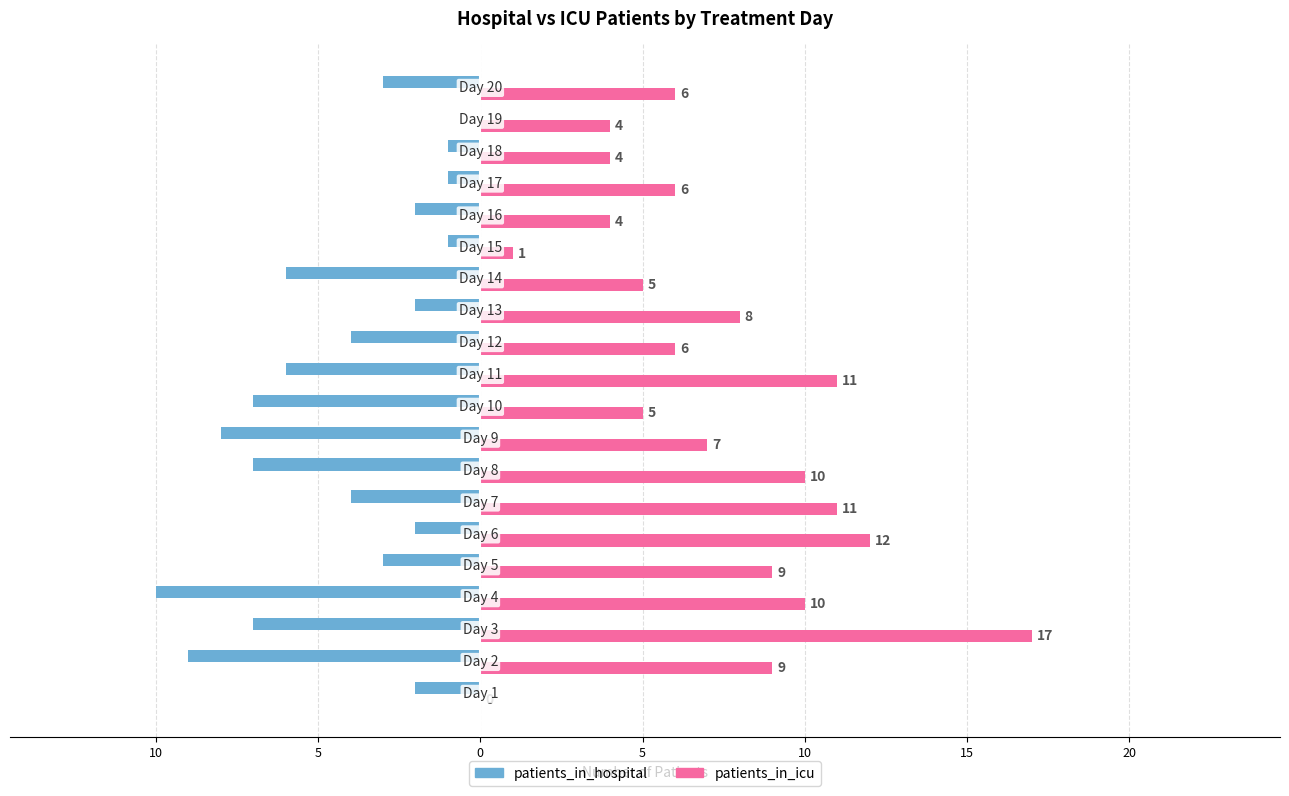

What are all the series names shown in the legend?

patients_in_hospital, patients_in_icu